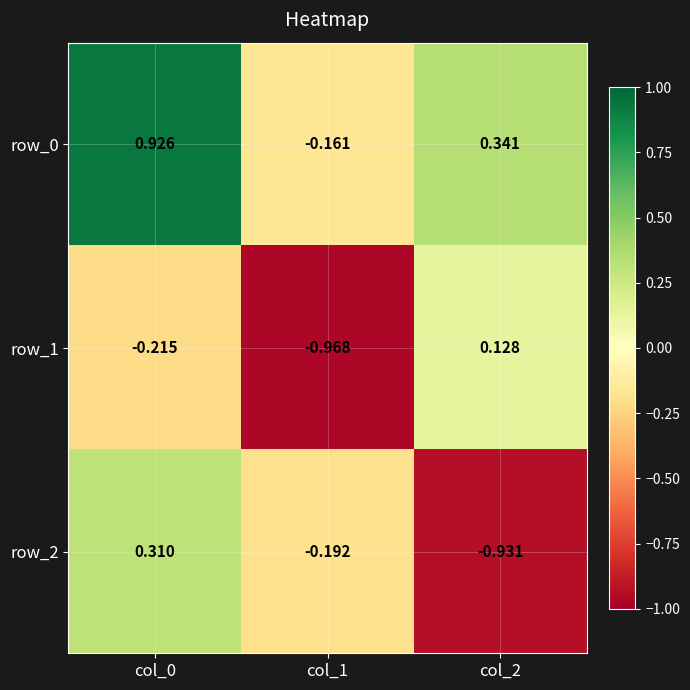

Rank the categories by row_2 value from lowest to highest.

col_2, col_1, col_0